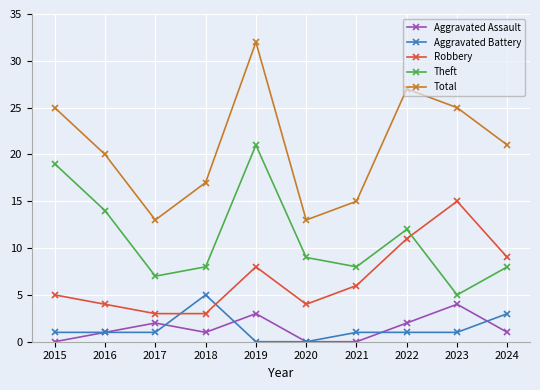

True or false: Robbery and Total cross at least once.

False